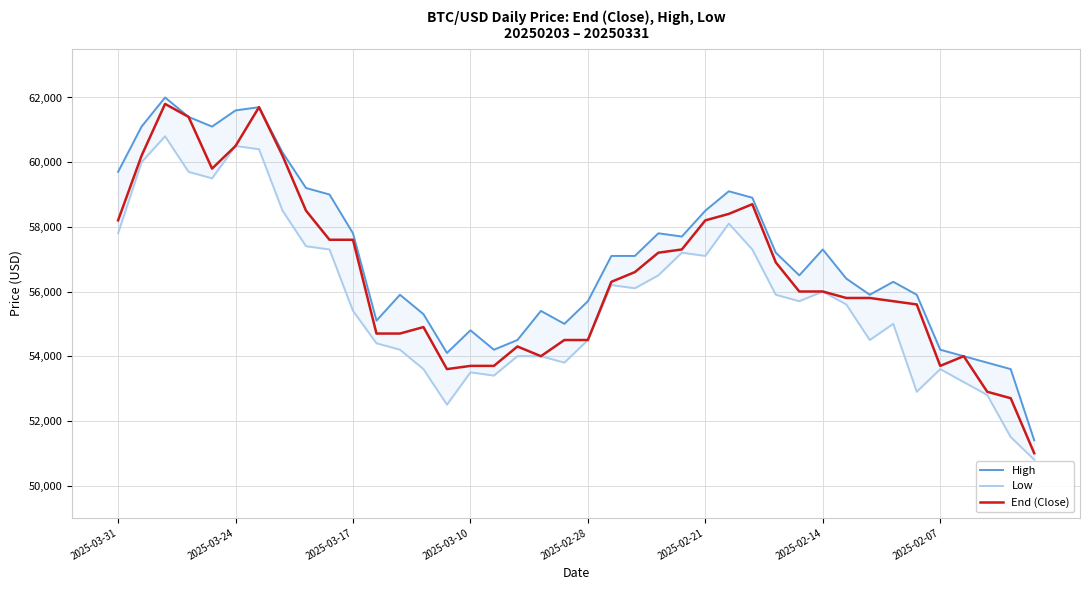

The value of Low at 28 is 55900. True or false?

True